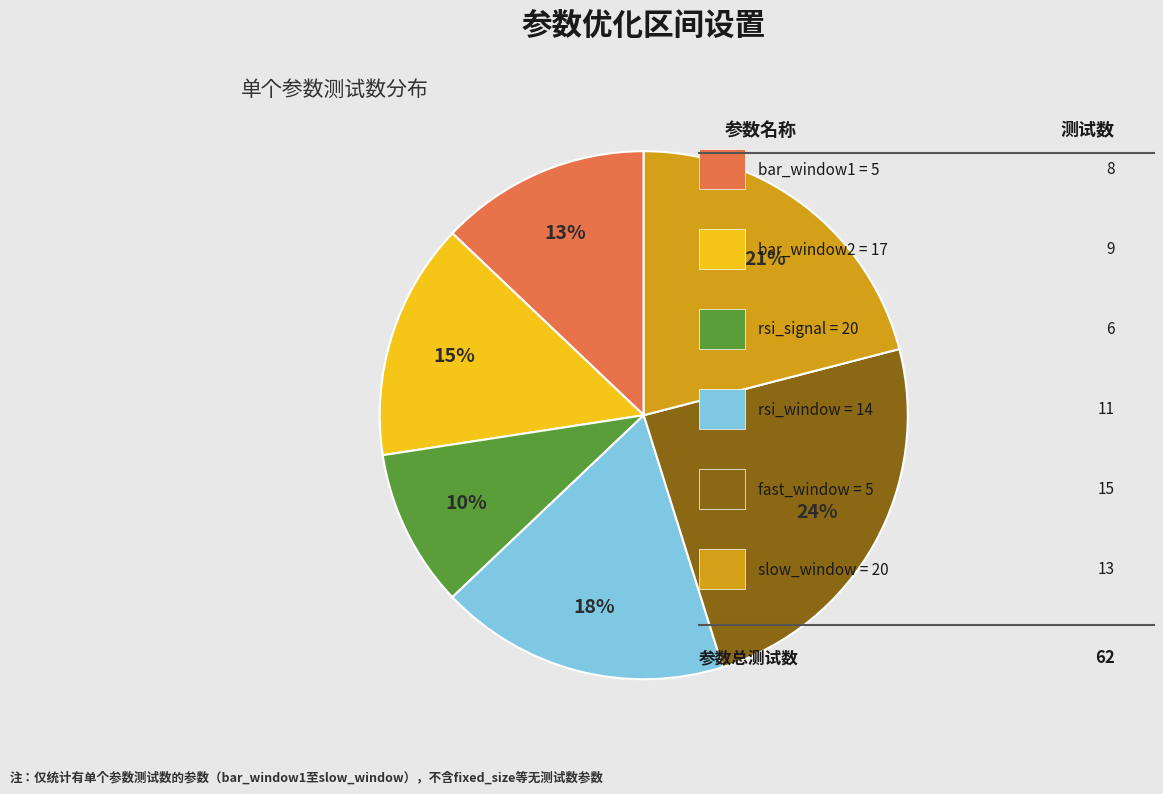

Is there any slice that represents more than half of the pie?

No